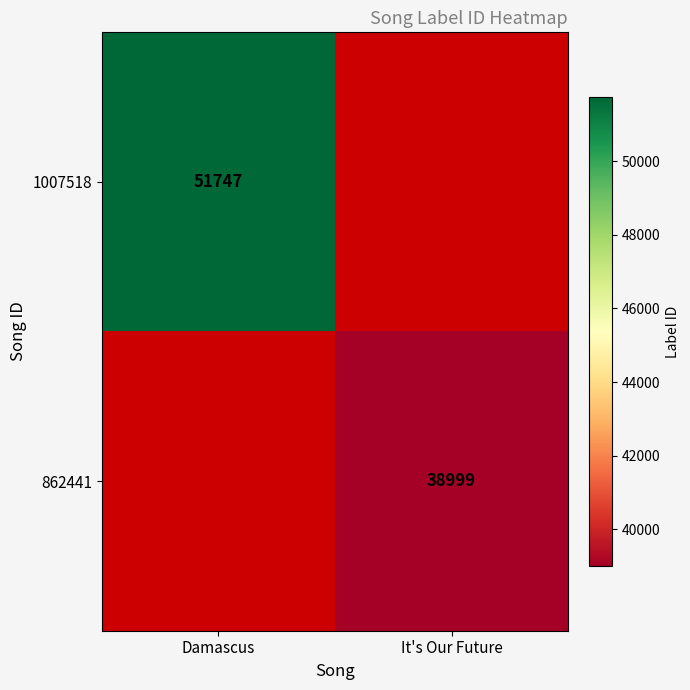

The value of 862441 at It's Our Future is 38999. True or false?

True